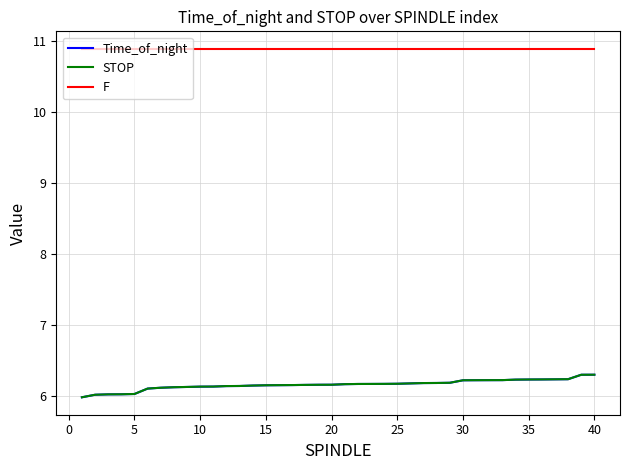

How many distinct data groups are displayed?

3